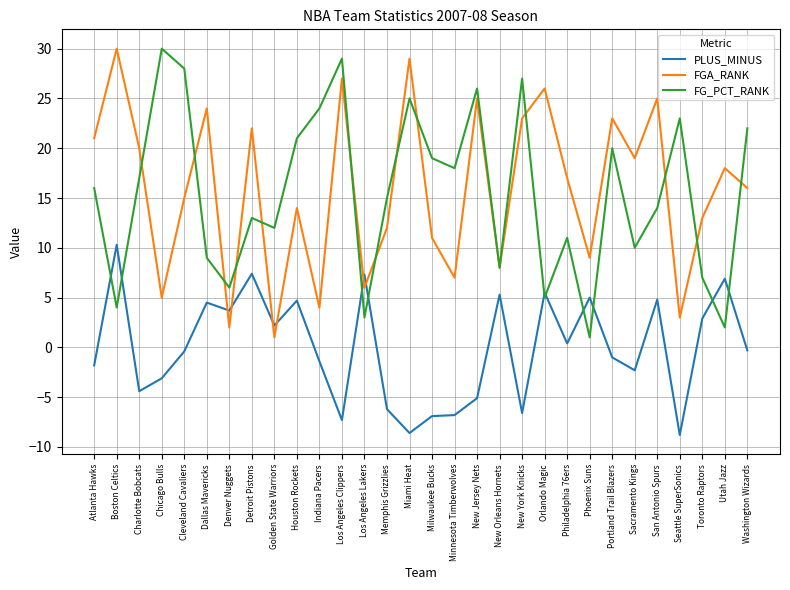

What is the approximate value of PLUS_MINUS at Golden State Warriors?

2.2